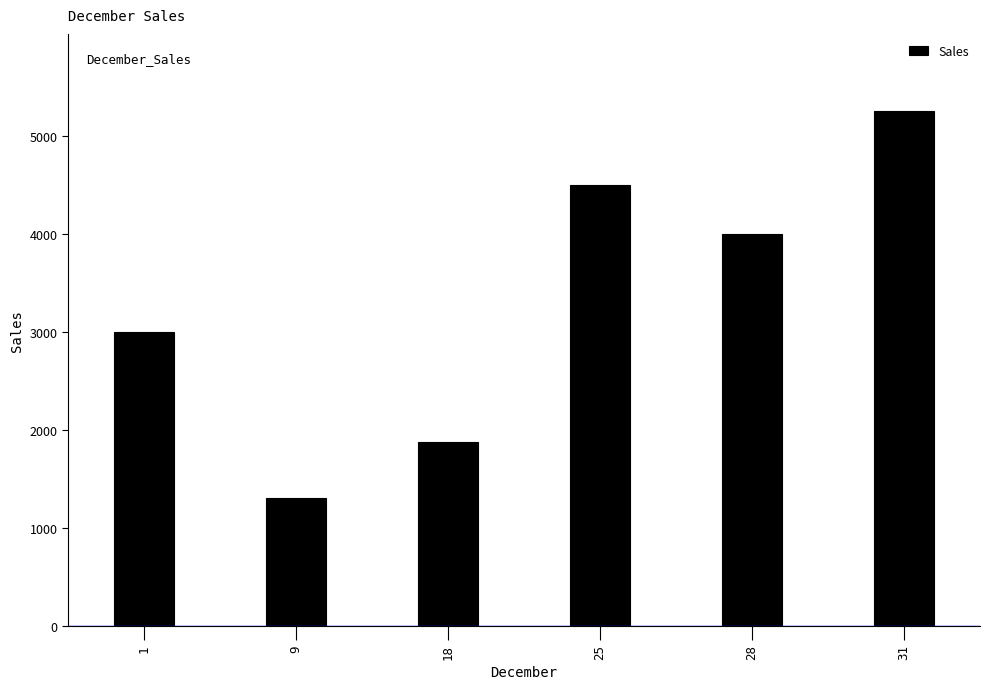

Is it true that the value at 9 is 1300.8?

True